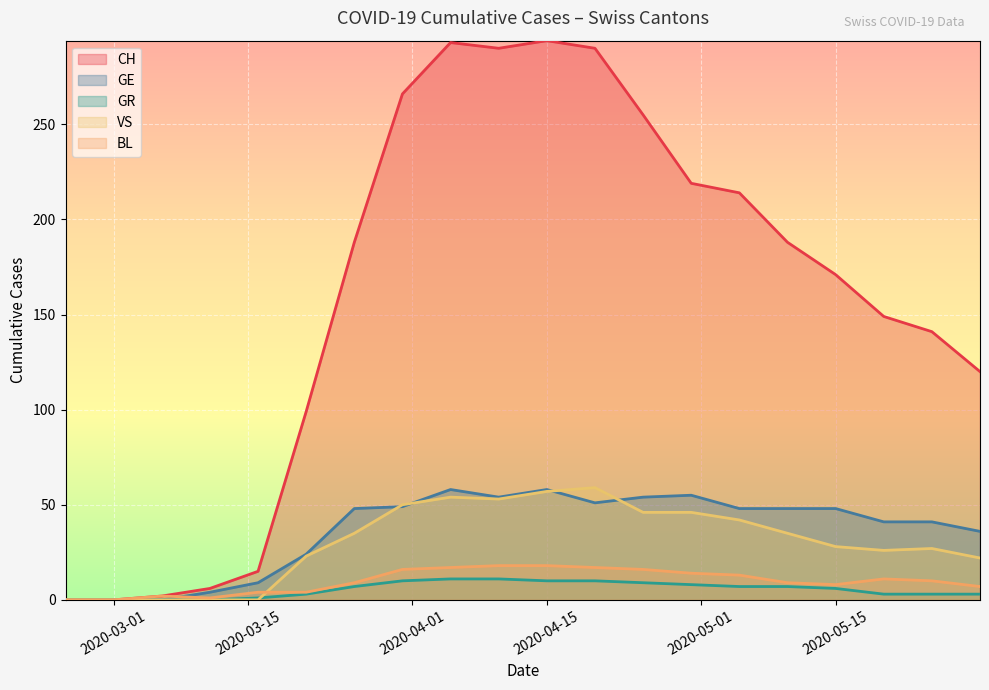

What is the greatest value displayed?

294